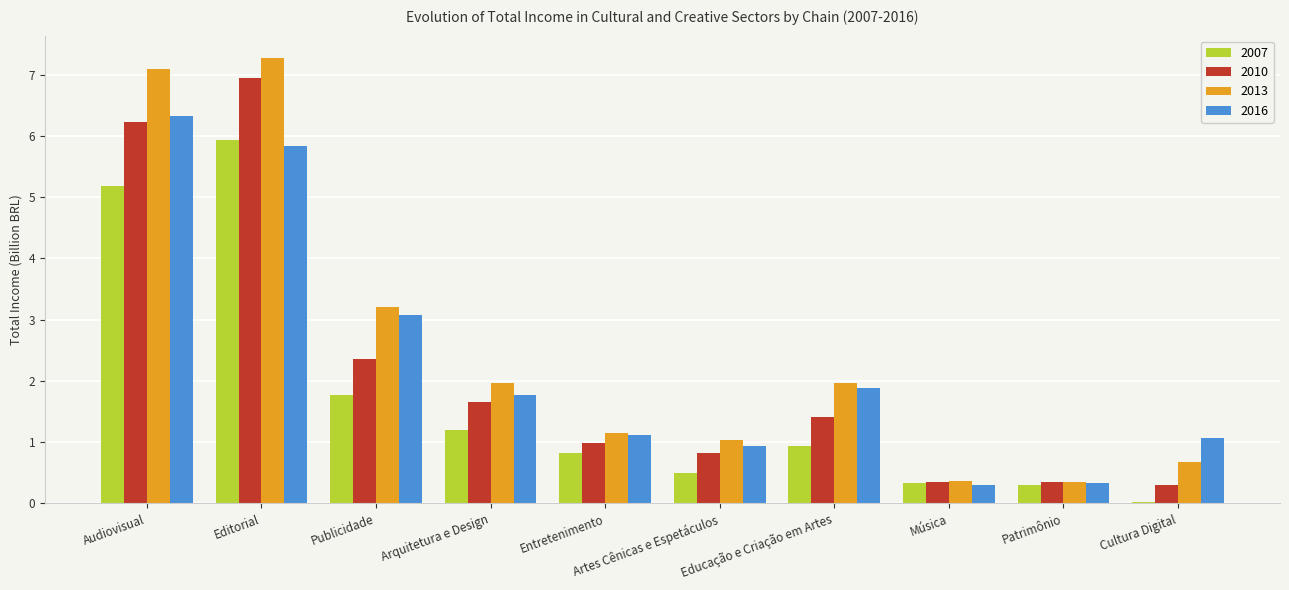

What value does the 2013 series have at Audiovisual?

7.1